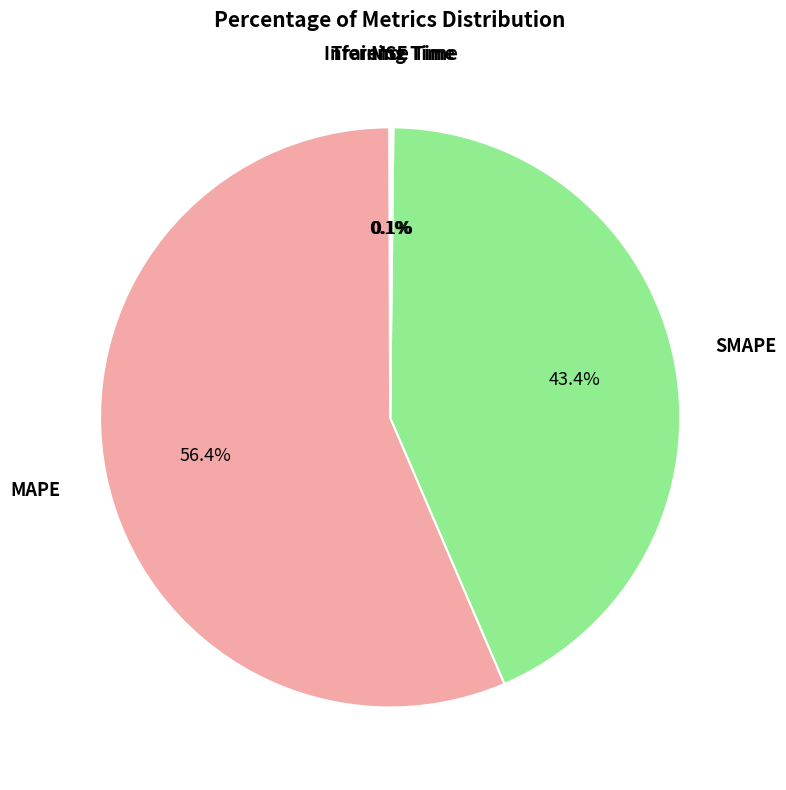

The MAPE slice represents 56% of the pie. True or false?

True